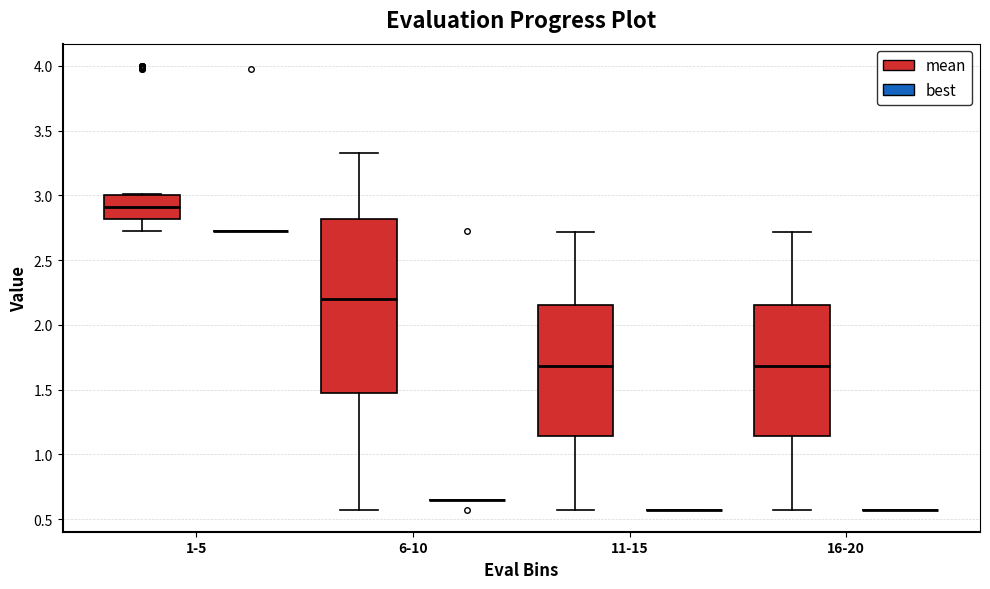

Comparing the boxes themselves (not the whiskers), which one is the tallest?

6-10 (mean)